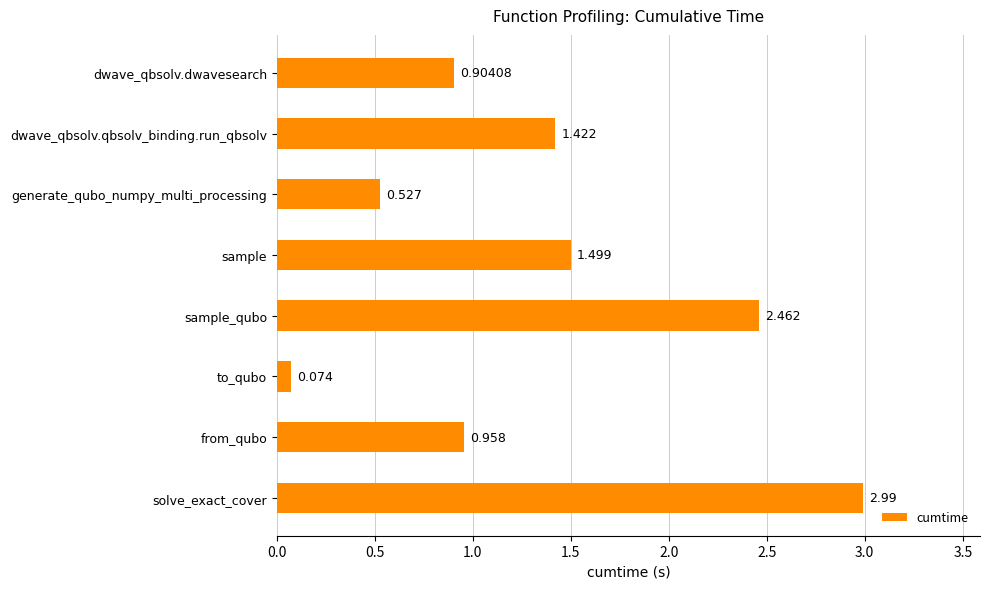

Which has a higher value, solve_exact_cover or generate_qubo_numpy_multi_processing?

solve_exact_cover